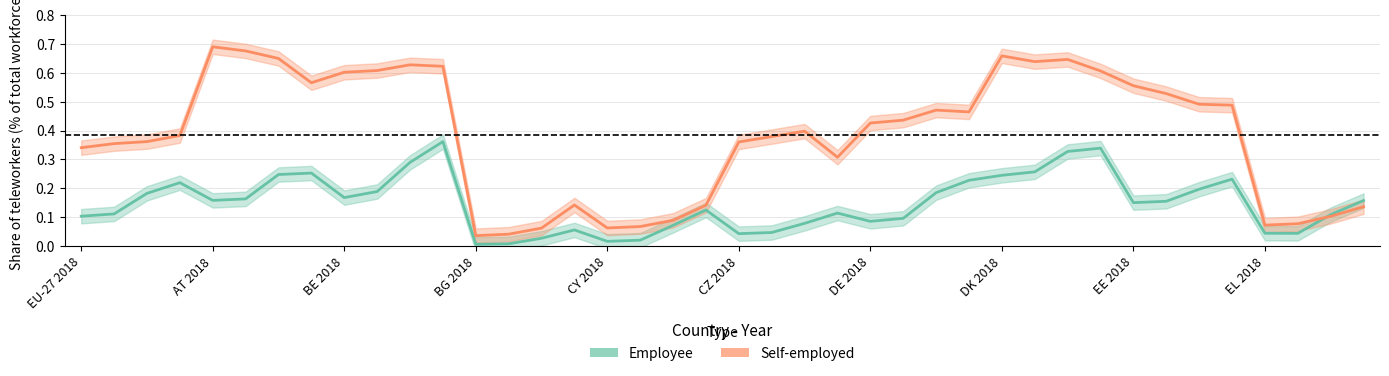

Rank the series at 22 from lowest to highest value.

Employee, Self-employed